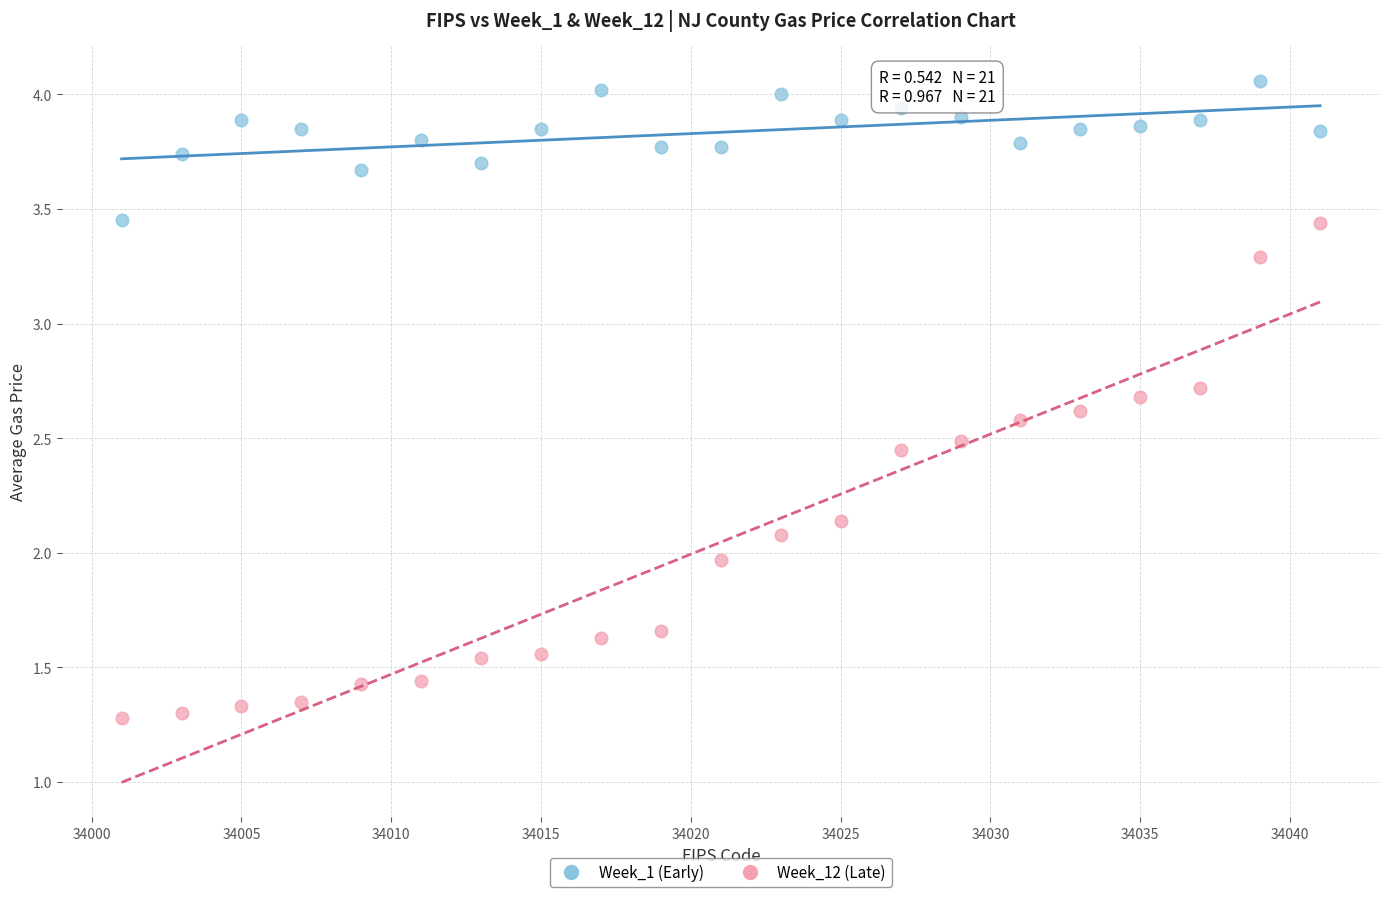

What are all the series names shown in the legend?

Week_1 (Early), Week_12 (Late)